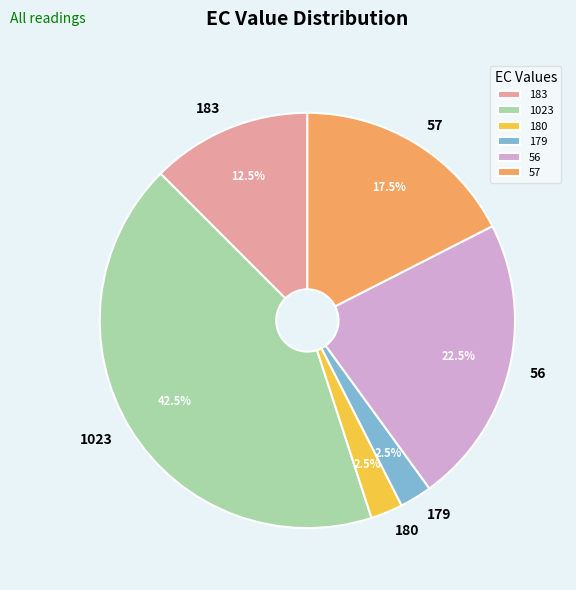

Which category has the biggest portion of the pie?

1023